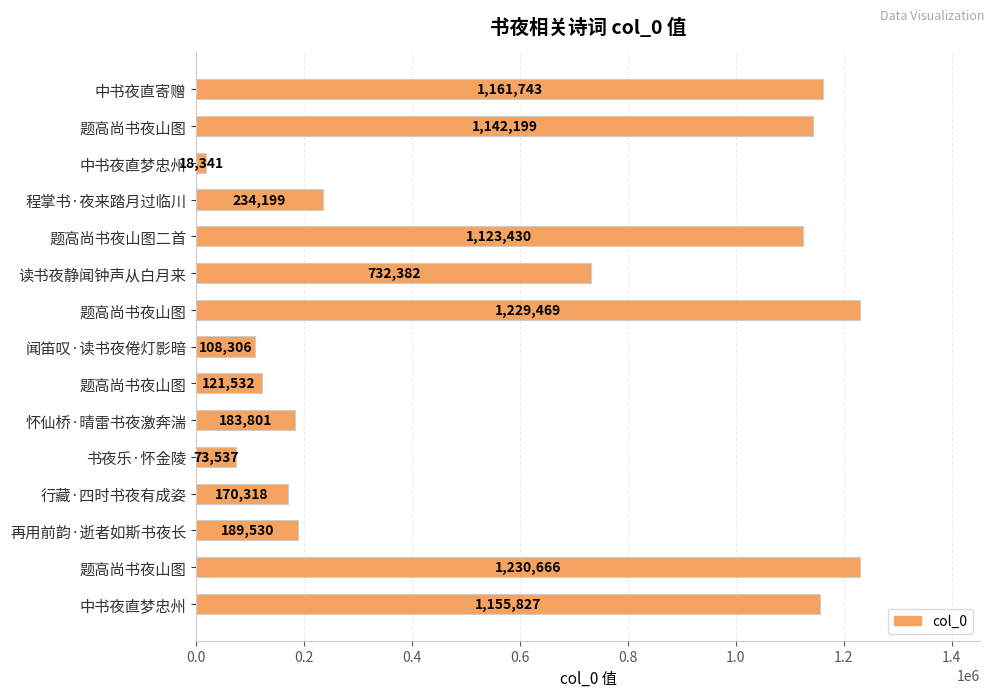

Are the bars horizontal?

Yes